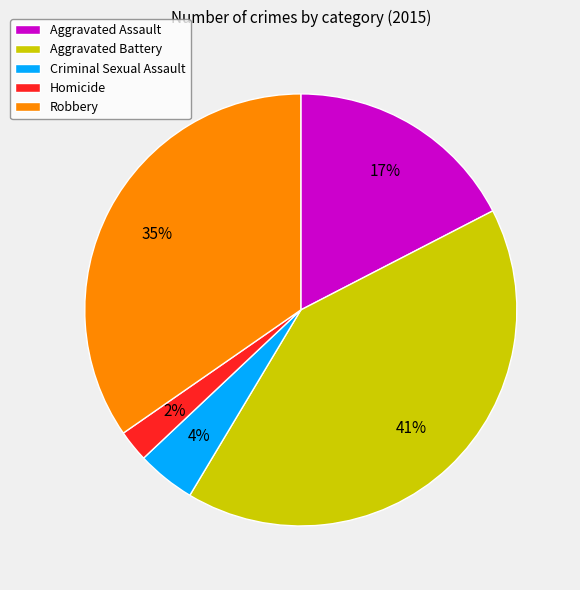

Combined, do Robbery and Homicide account for over 50%?

No